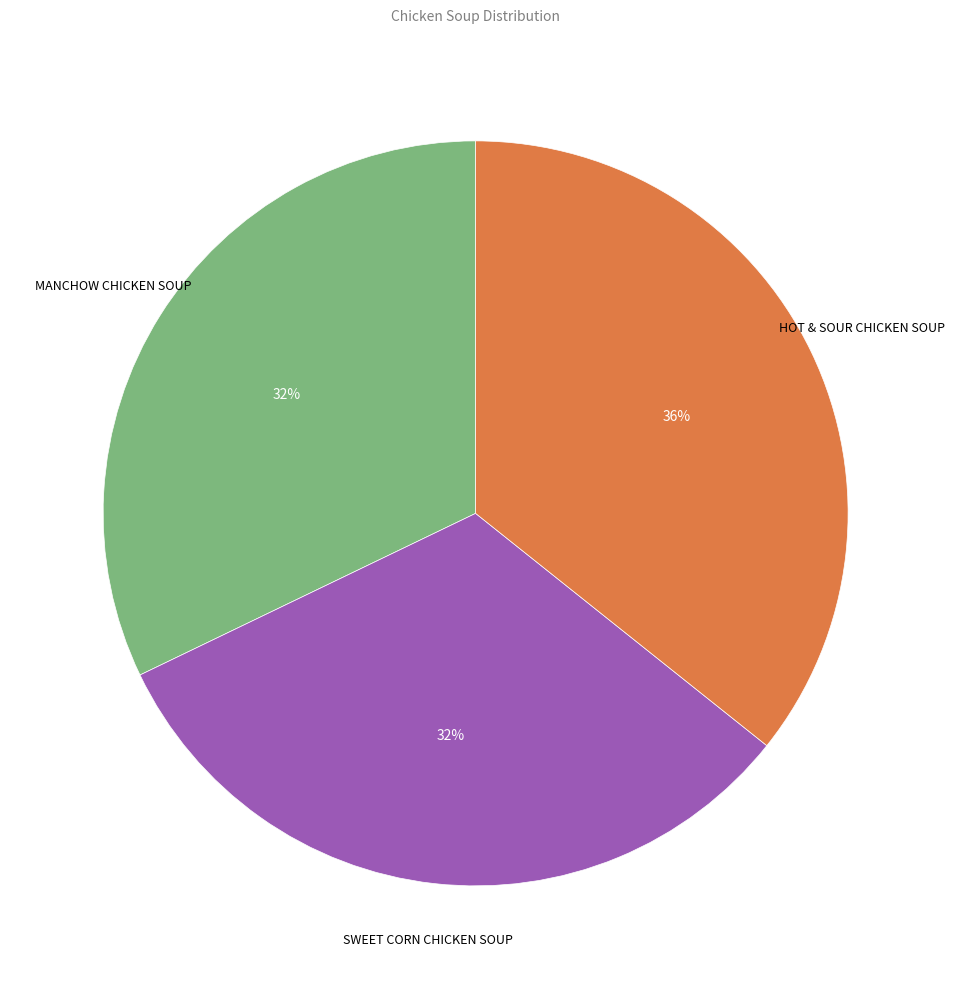

Which has a higher value, HOT & SOUR CHICKEN SOUP or SWEET CORN CHICKEN SOUP?

HOT & SOUR CHICKEN SOUP